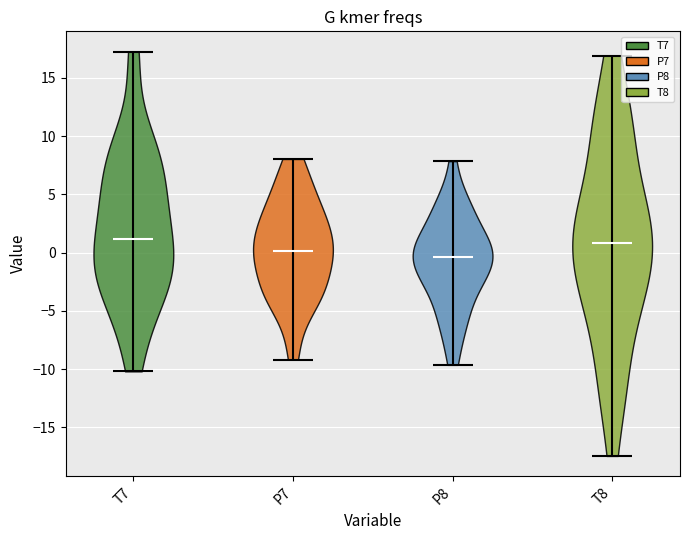

Reading left to right, read every violin against the y-axis: where its median line is, and the lowest and highest points it reaches. The values are not printed on the chart, so give them approximately, as read against the axis.

T7: median line 1.0, lowest point -10.0, highest point 17.0
P7: median line 0.0, lowest point -9.0, highest point 8.0
P8: median line -0.5, lowest point -9.5, highest point 8.0
T8: median line 1.0, lowest point -17.5, highest point 17.0